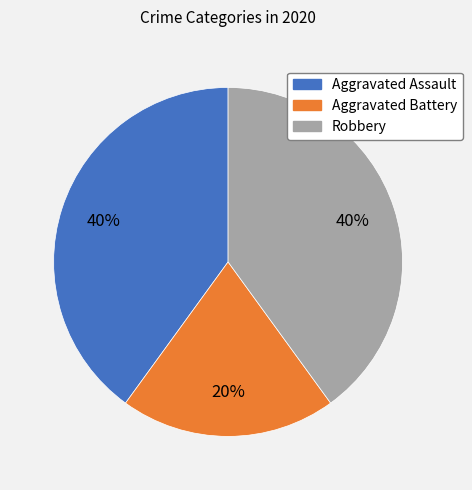

Approximately how many times larger is the value at Robbery compared to Aggravated Battery?

2.0